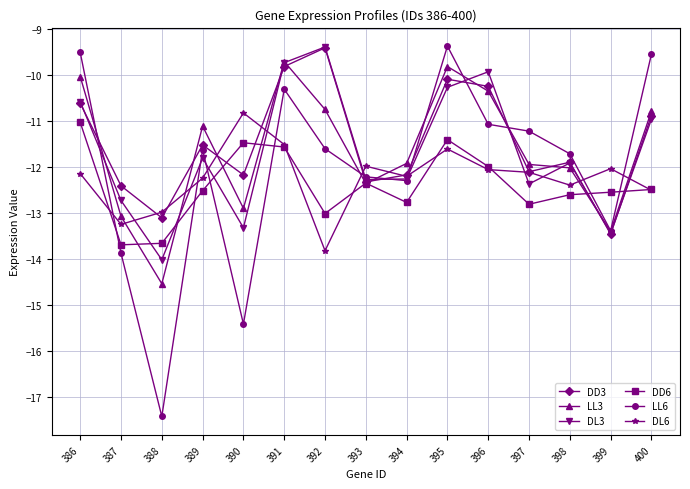

What is the value of the LL6 point at the 3rd from the left?

-17.4